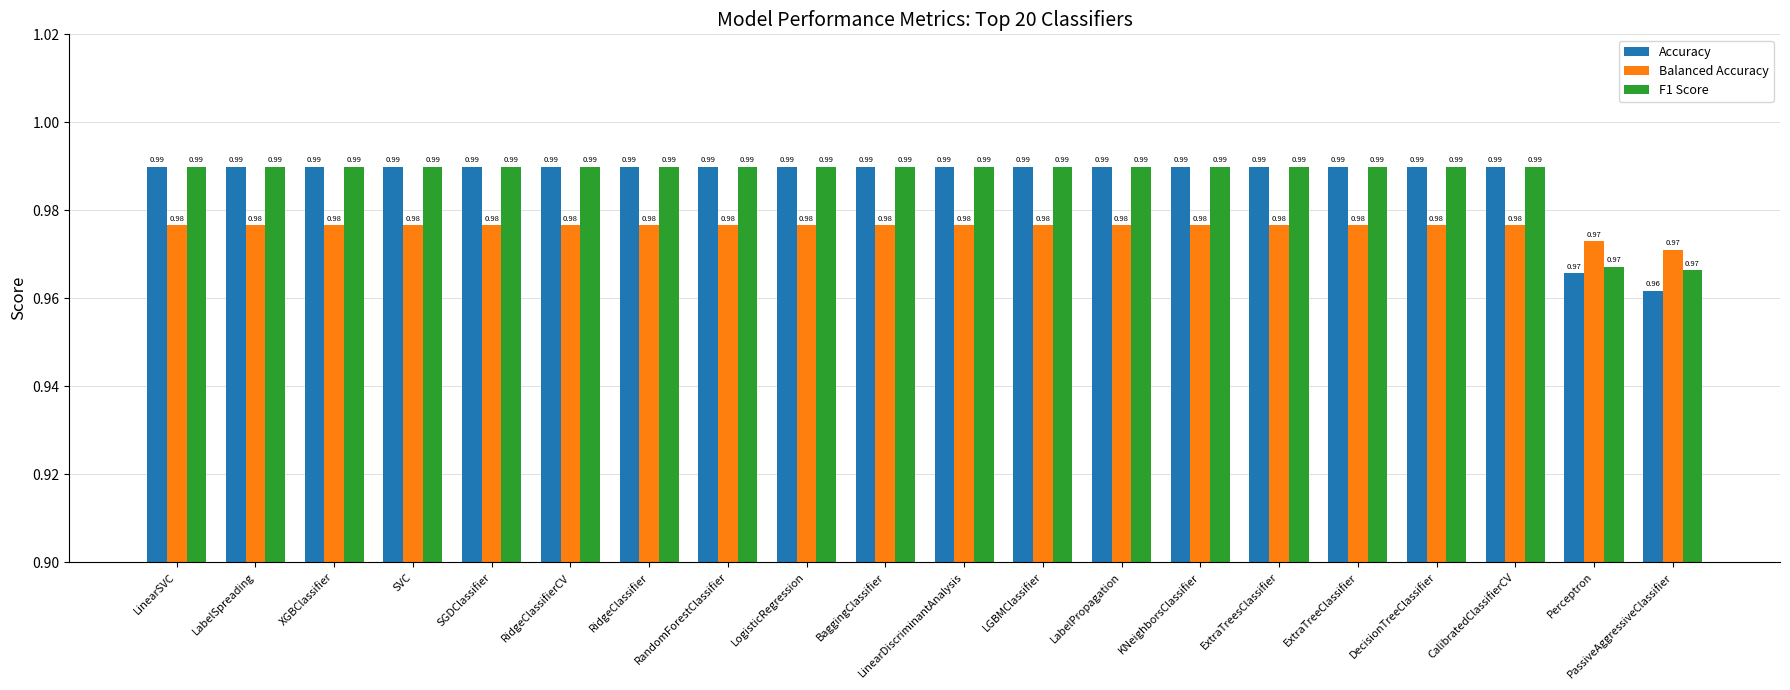

What is the total value across all series at RandomForestClassifier?

3.0